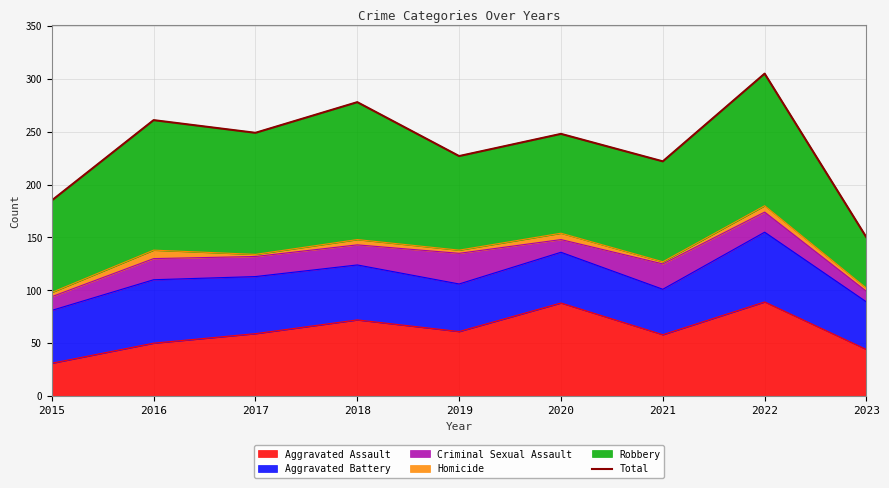

How many interior local peaks (higher than both neighbors) does the data have?

4